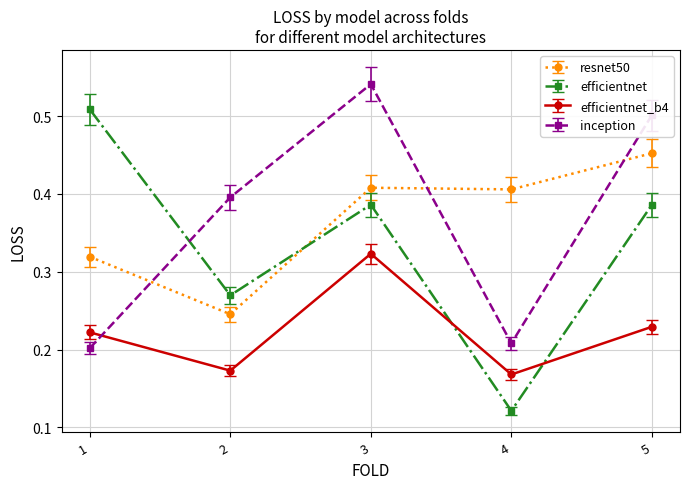

What is the total value across all series at 5?

1.6